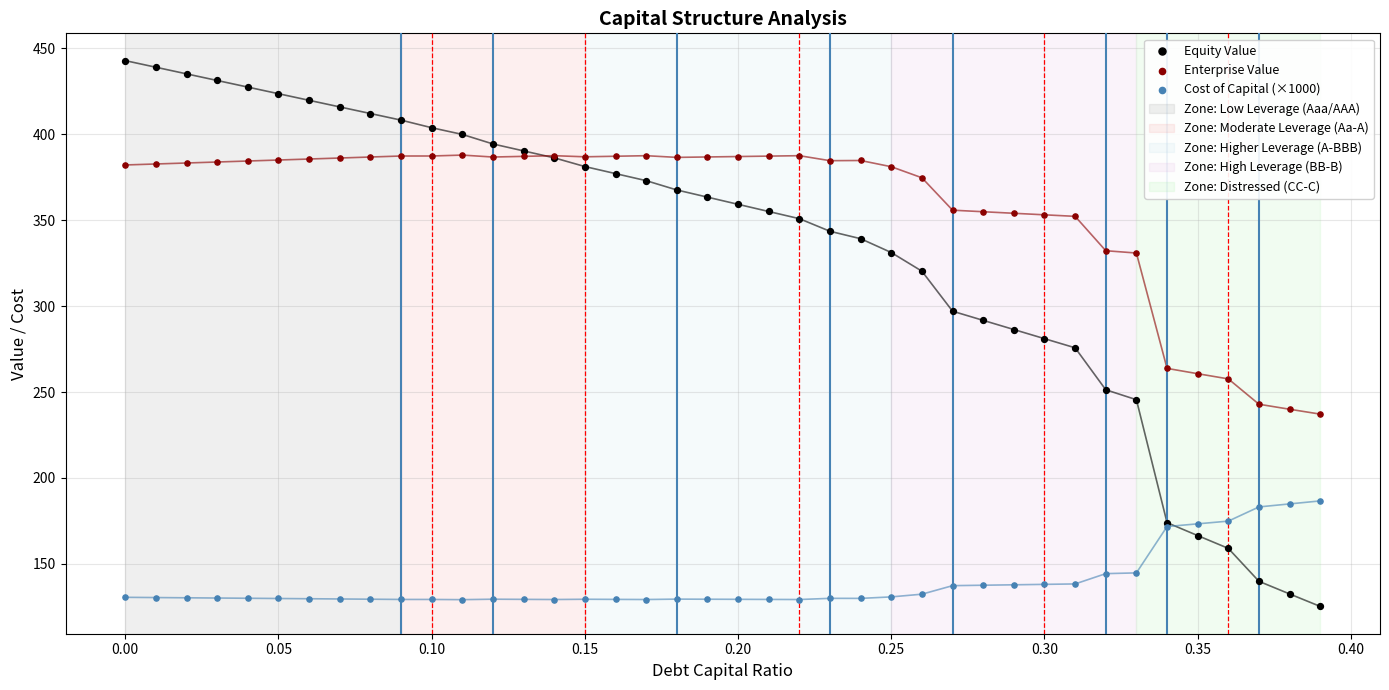

In the Enterprise Value series, what Y value is closest to 312?

330.8